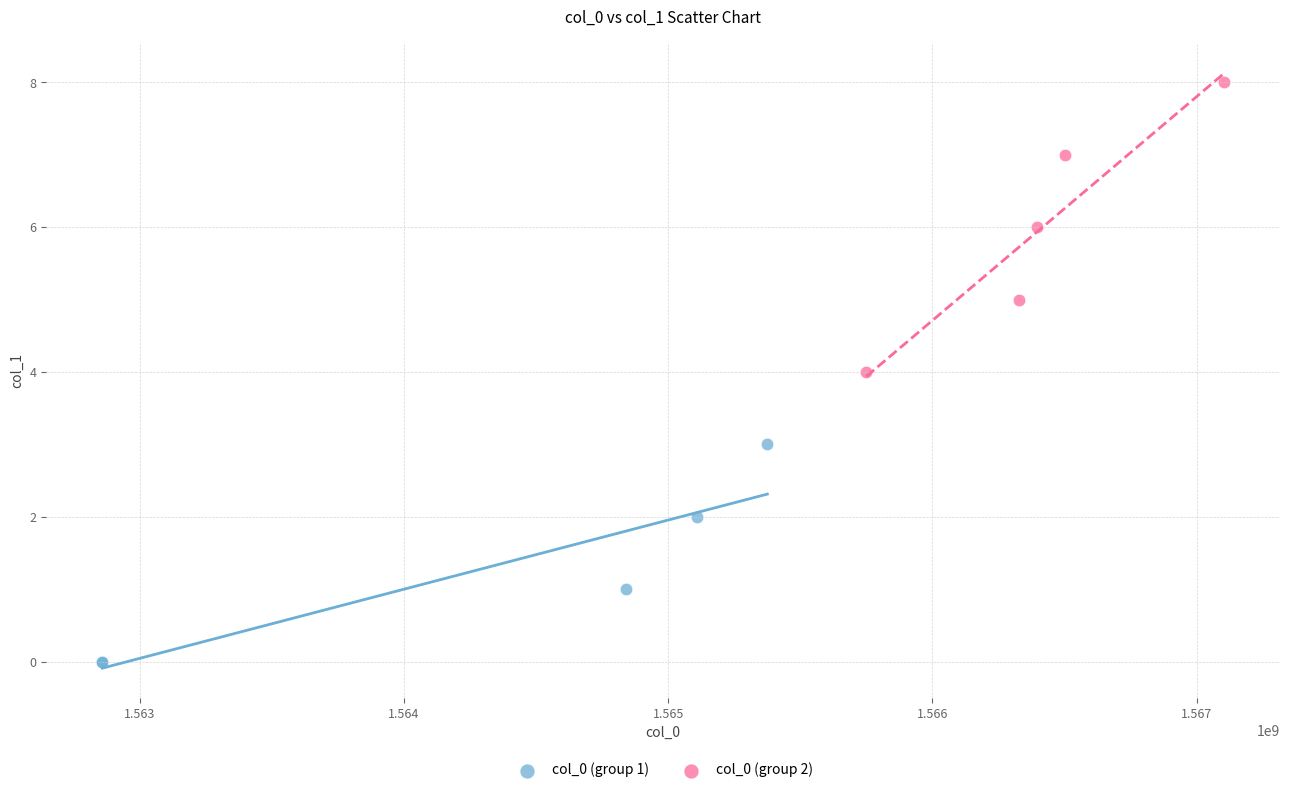

What are all the series names shown in the legend?

col_0 (group 1), col_0 (group 2)